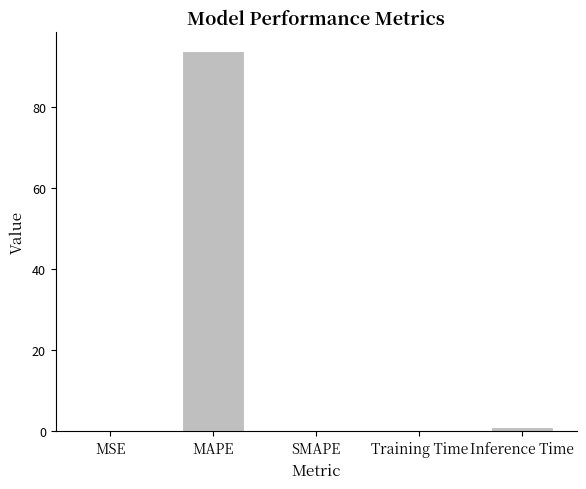

Count the number of categories in the chart.

5